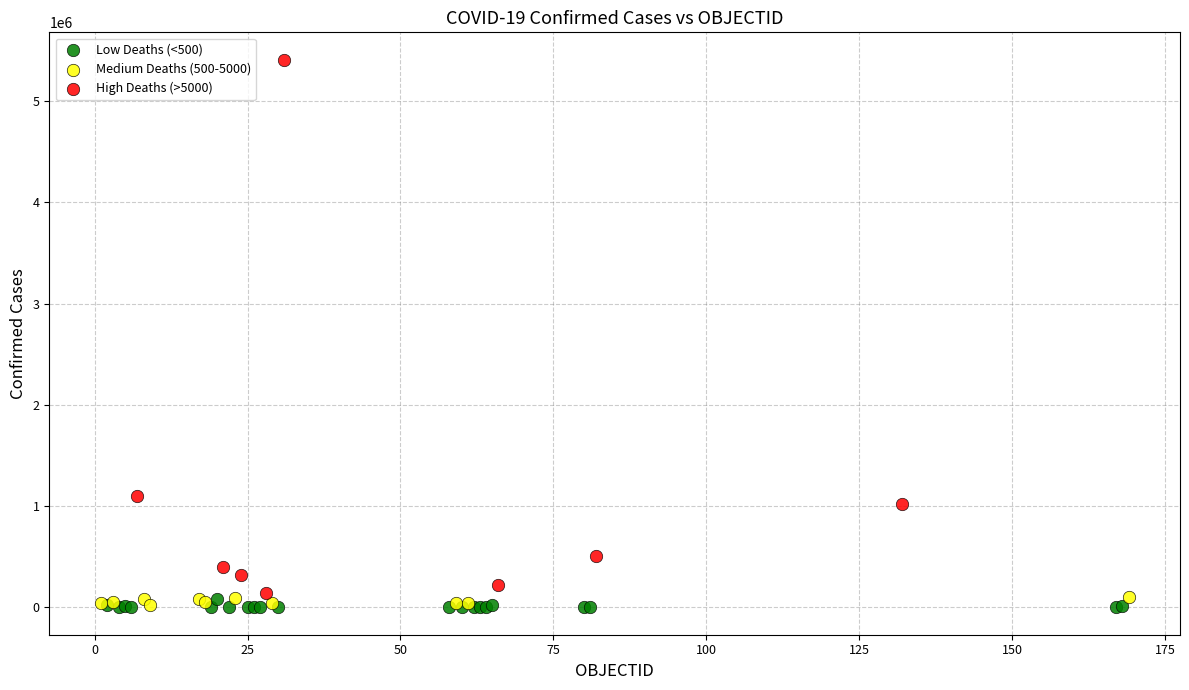

Which series has the widest spread of Y values?

High Deaths (>5000)